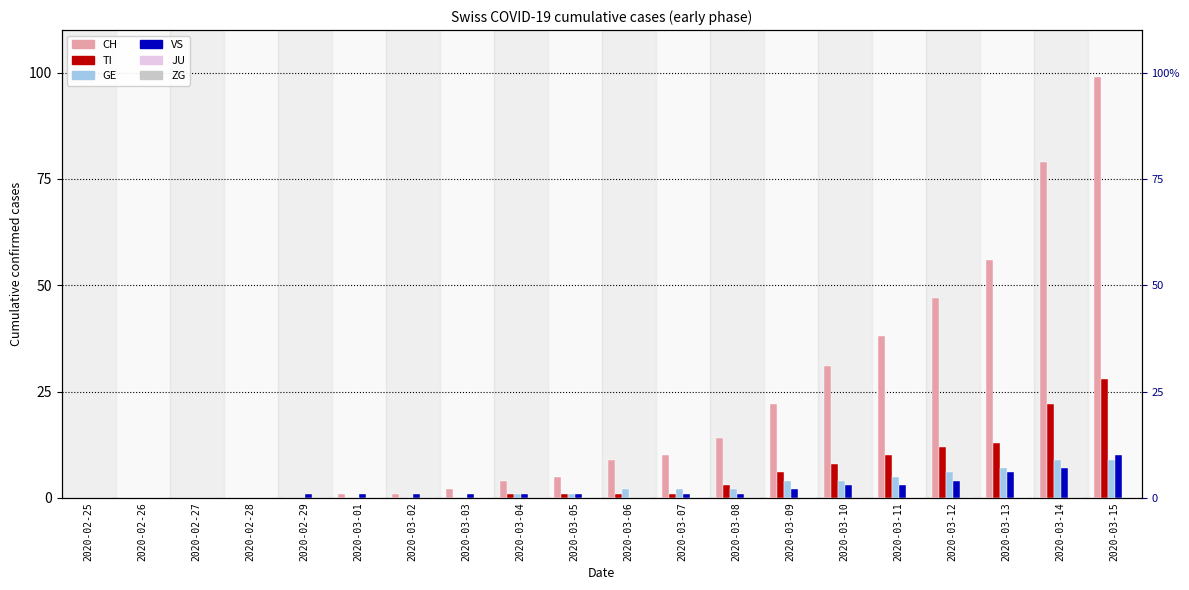

What position from the left is 2020-02-27?

3